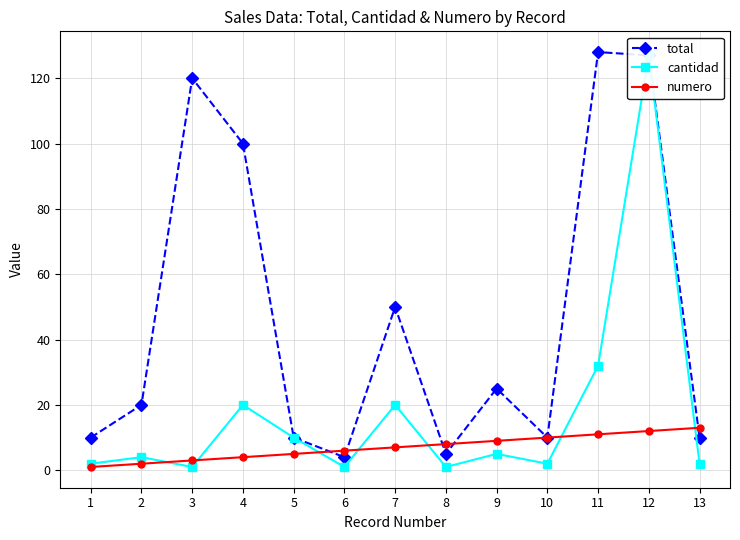

Where does the cantidad series first go above 4?

4